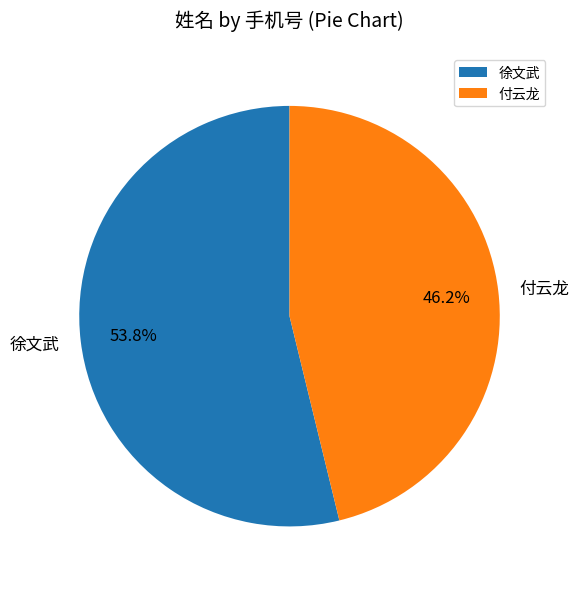

How many slices are in this pie chart?

2